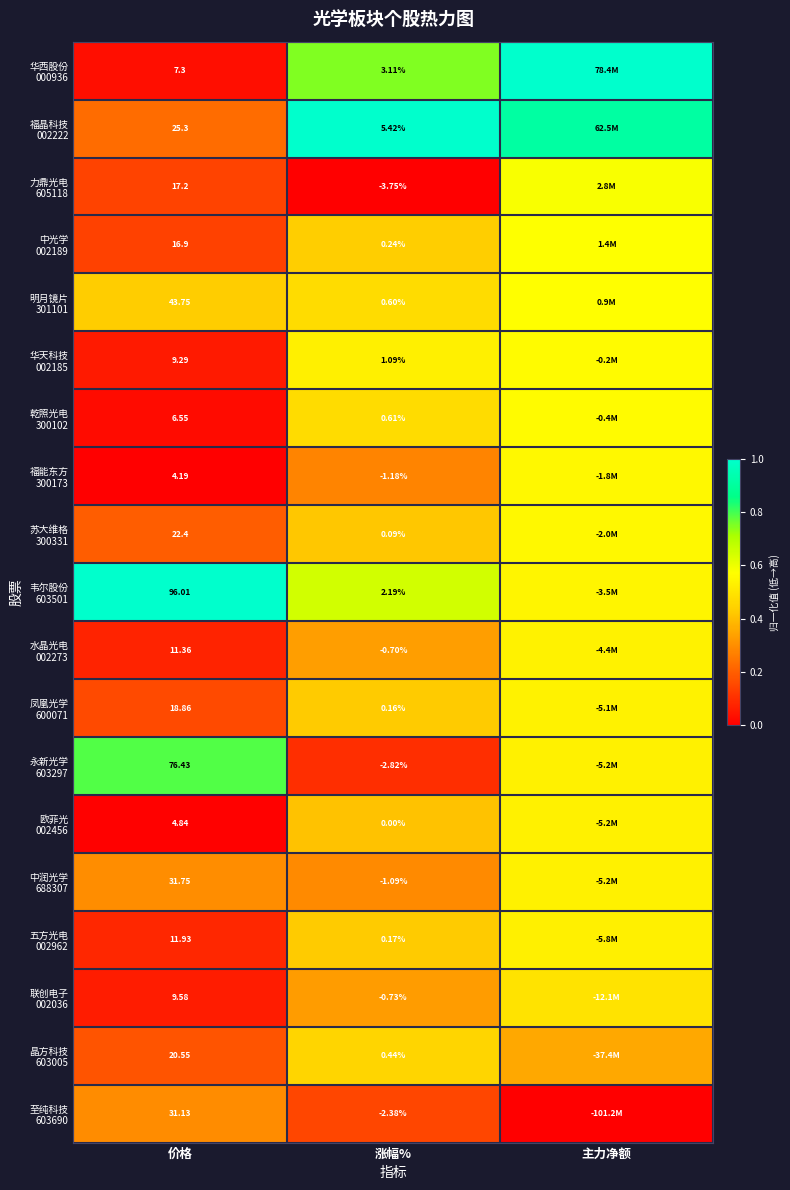

Is it true that 凤凰光学 600071 equals 0.7 at 涨幅%?

False